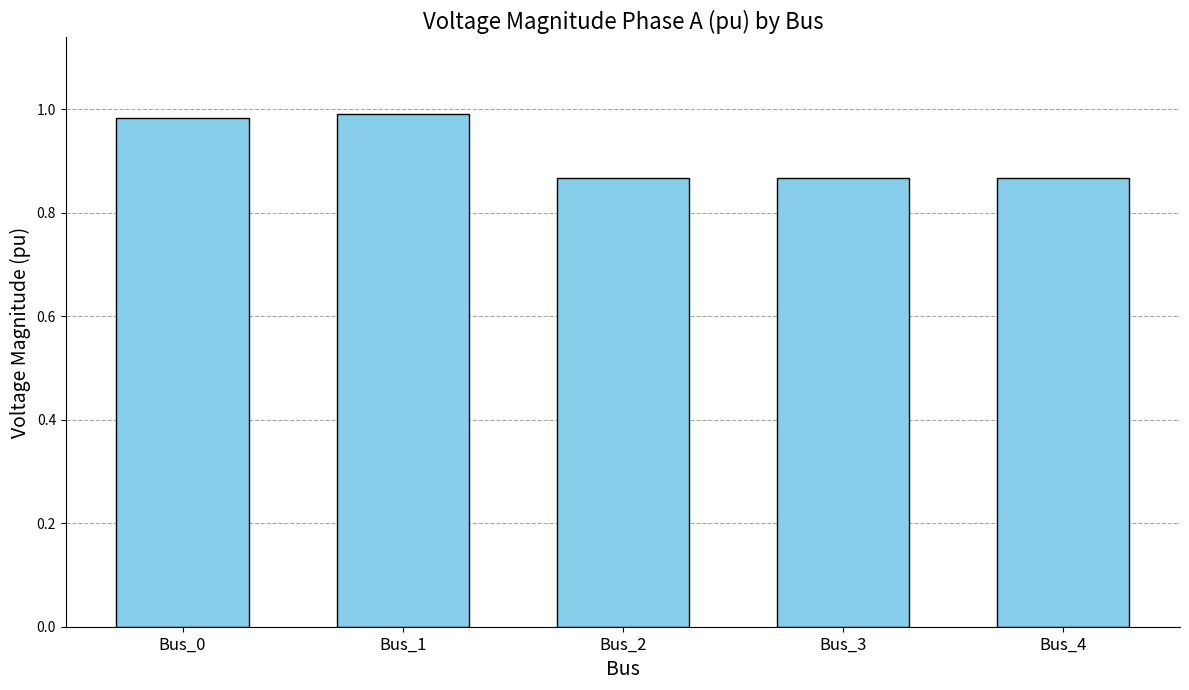

True or false: the data shows 1.0 at Bus_0.

True